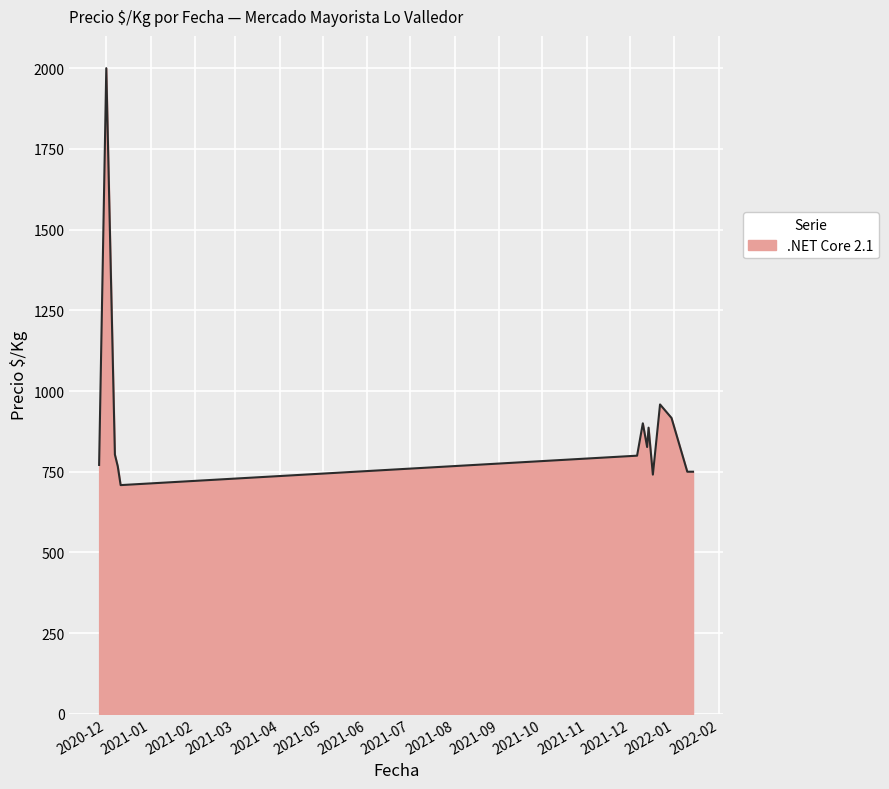

What is the maximum value shown in the chart?

2000.0